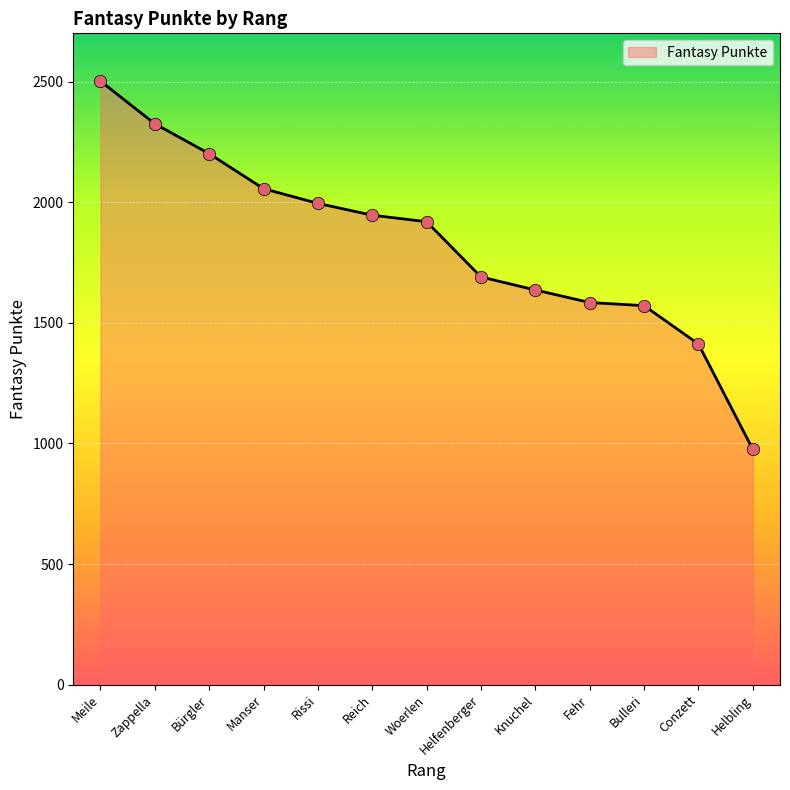

What is the change in value from Rissi to Woerlen?

-76